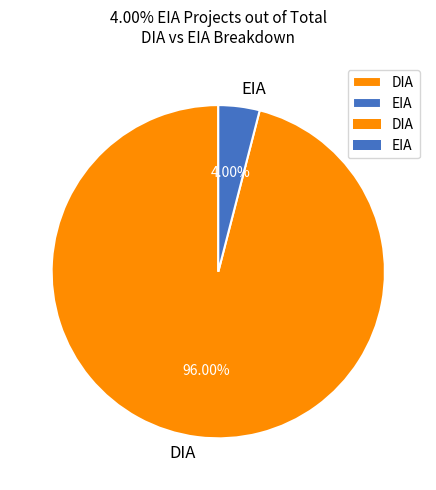

Rank the categories by value from highest to lowest.

DIA, EIA